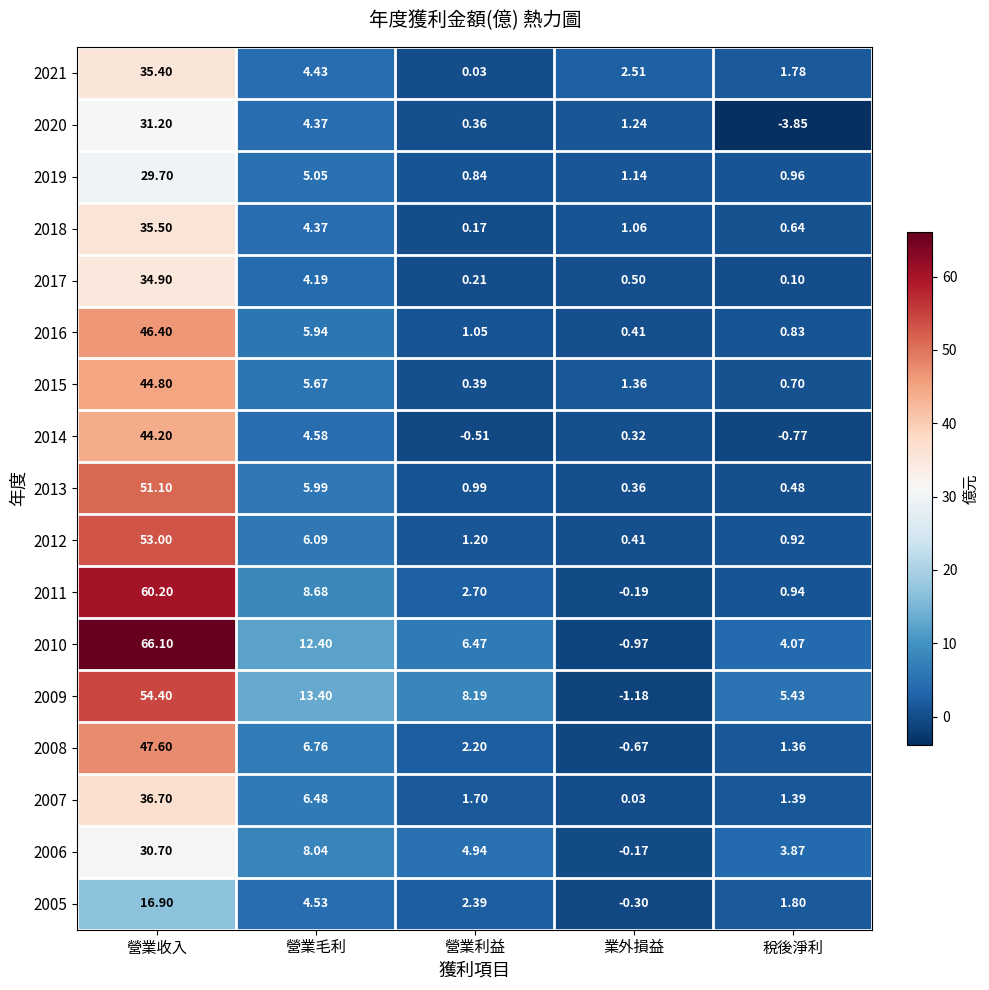

Which category has the highest value in the 2020 series?

營業收入